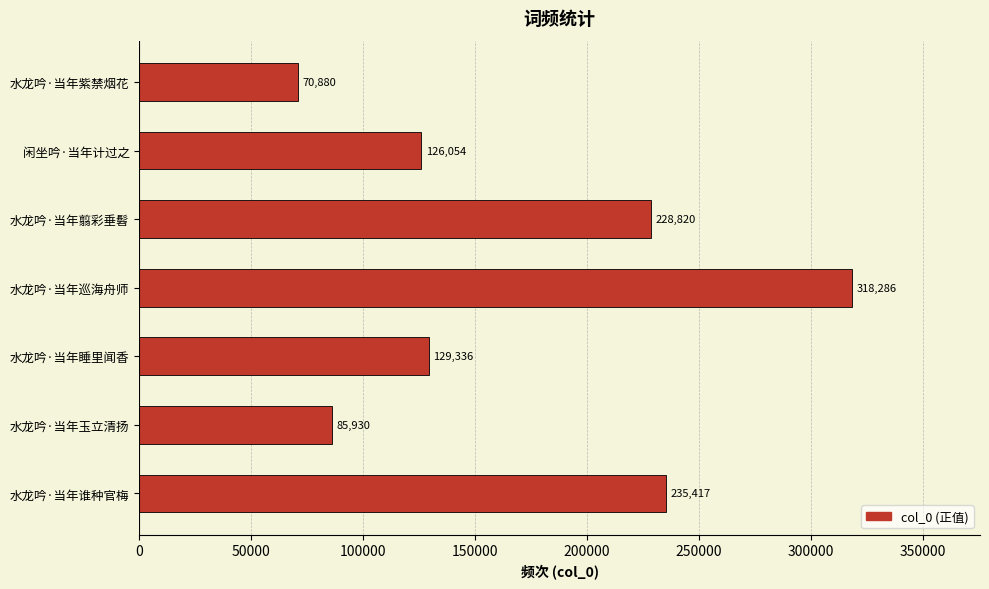

Which label corresponds to the largest value in the chart?

水龙吟·当年巡海舟师